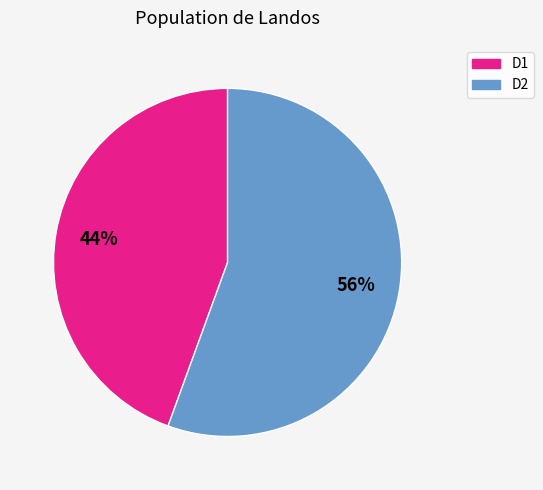

To the nearest percent, what is the average slice percentage?

50%